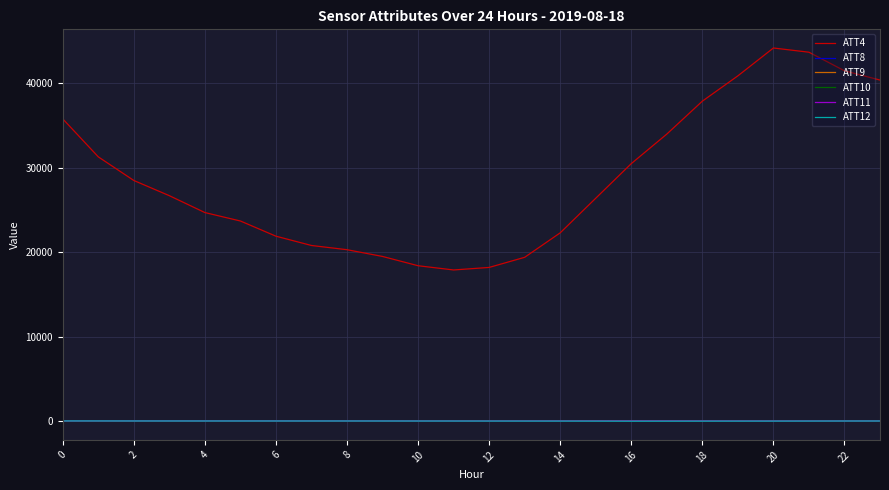

Which series has the largest range (max minus min)?

ATT4